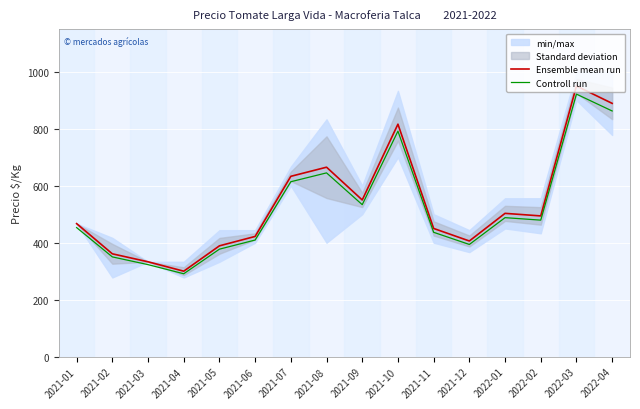

At how many categories does at least one series exceed 397?

12